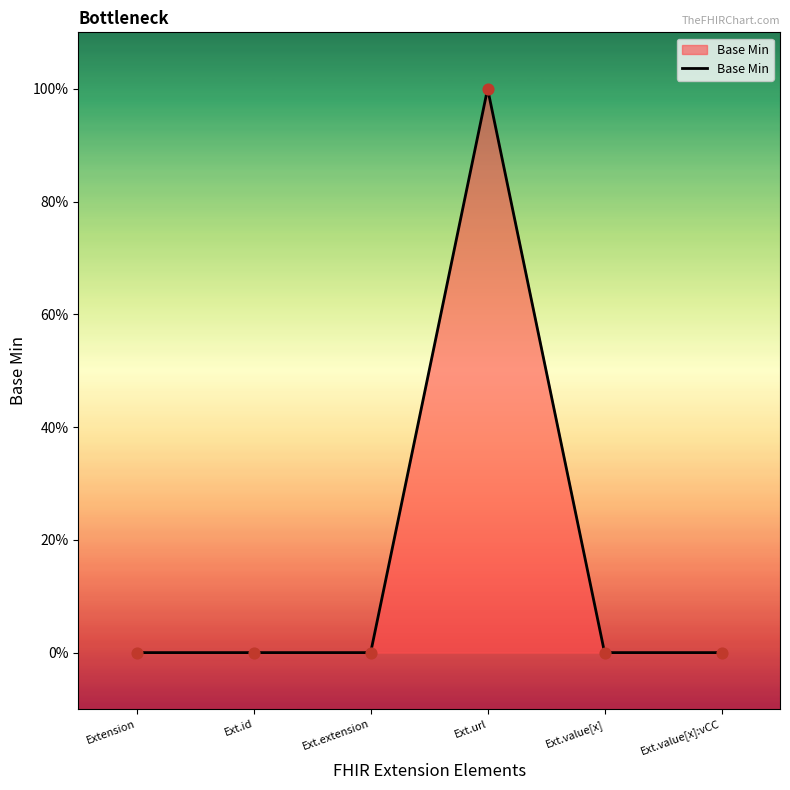

Which has a higher value, Extension or Ext.extension?

Extension